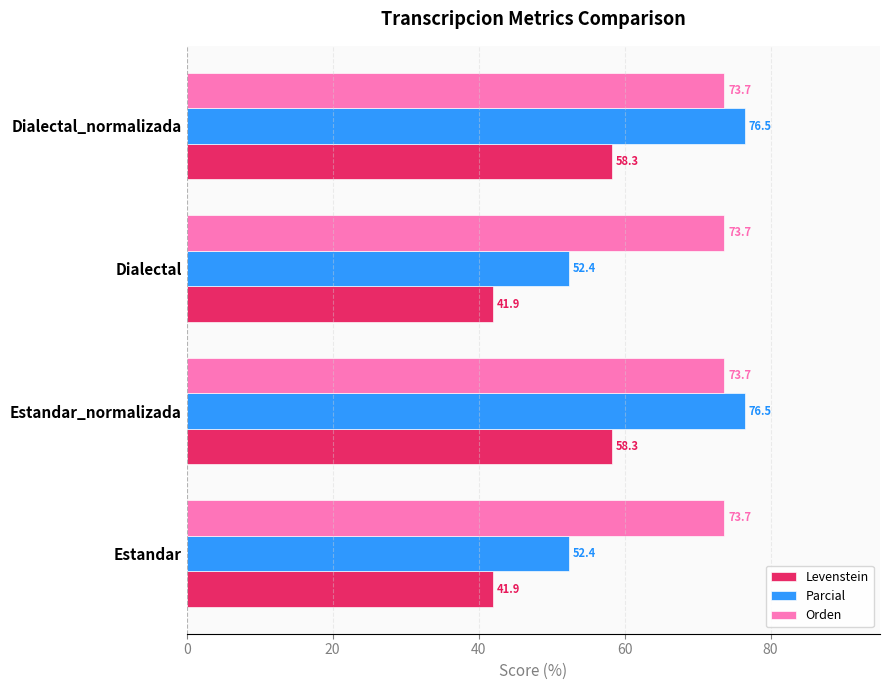

Which series changed the most between Estandar and Estandar_normalizada?

Parcial